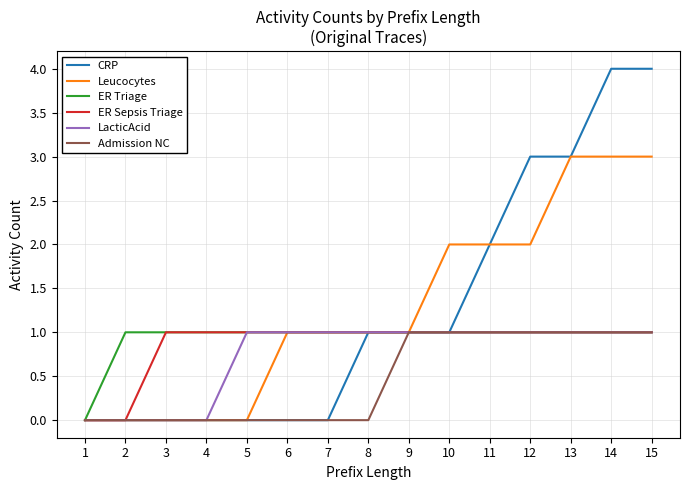

Is the value of CRP at 3 greater than the value of Leucocytes at 13?

No